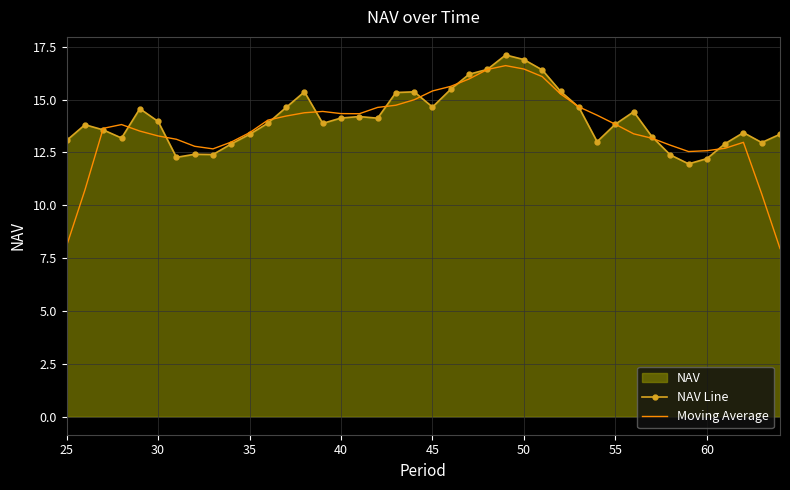

What is the minimum value for NAV Line?

12.0